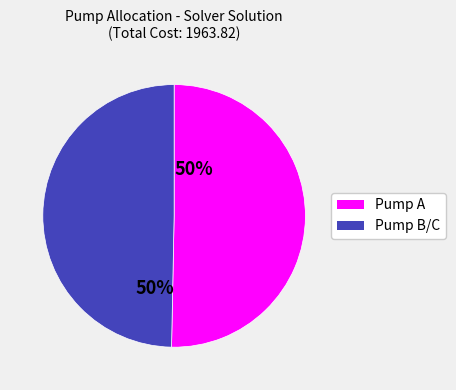

To the nearest percent, what is the average slice percentage?

50%